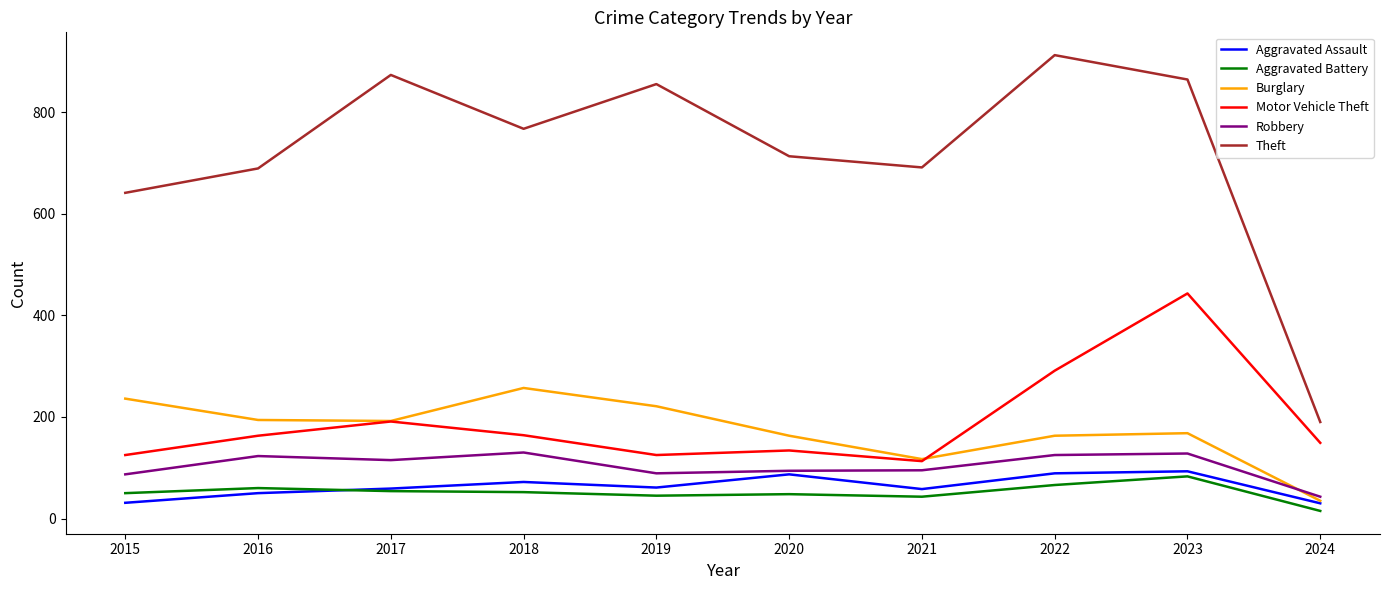

Which series has the largest total across all categories?

Theft